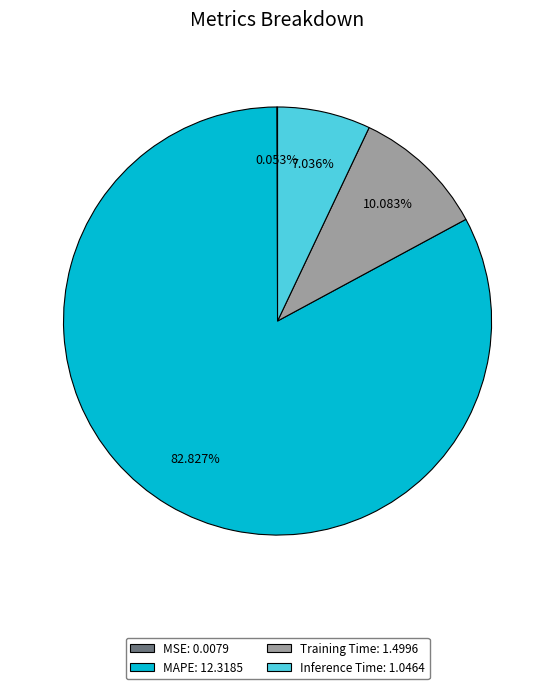

What is the ratio of the value at Training Time to the value at Inference Time?

1.4